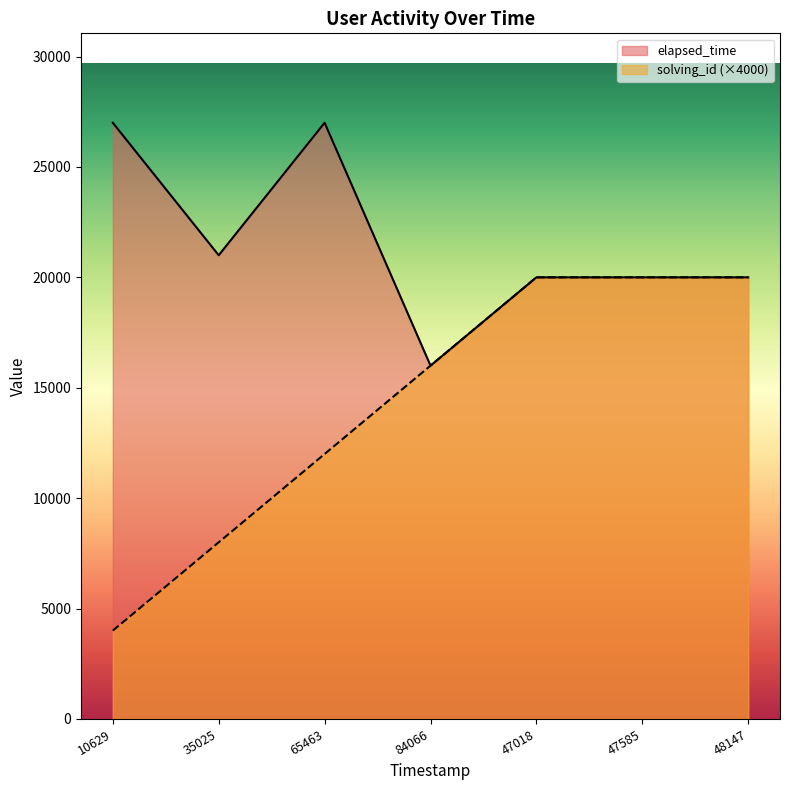

Where does the elapsed_time series first go above 20000?

10629